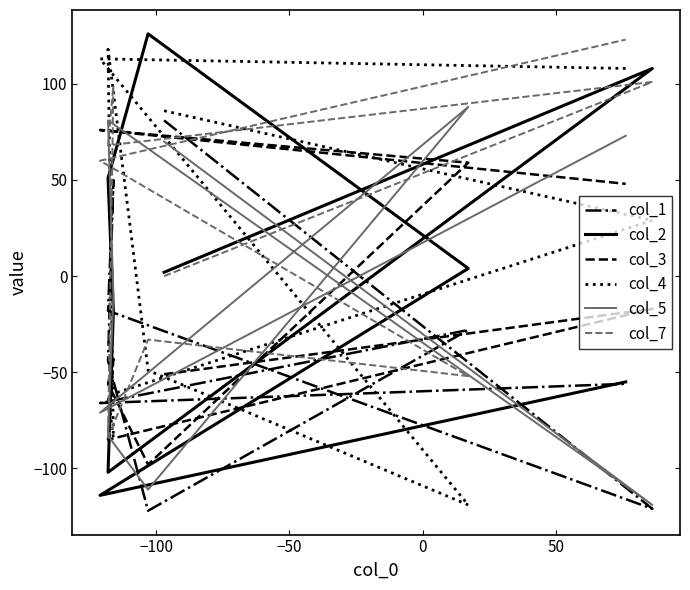

At which label does col_3 first exceed -43?

−100